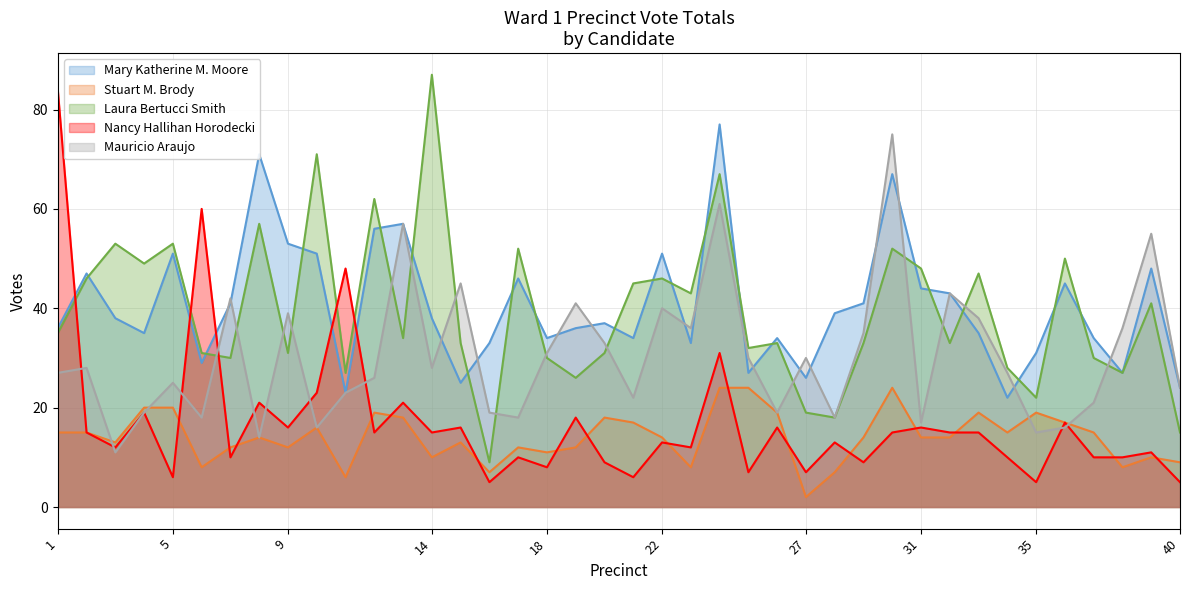

What is the minimum value shown in the chart?

2